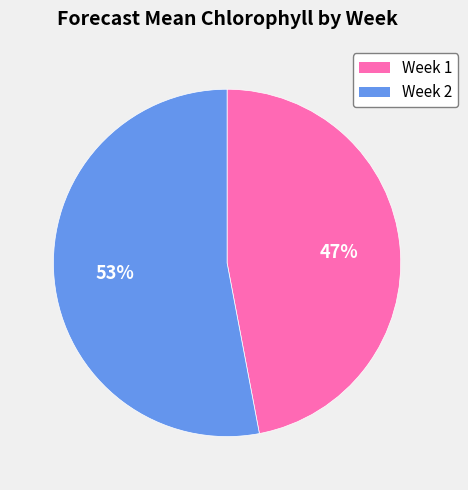

Combined, do Week 2 and Week 1 account for over 50%?

Yes